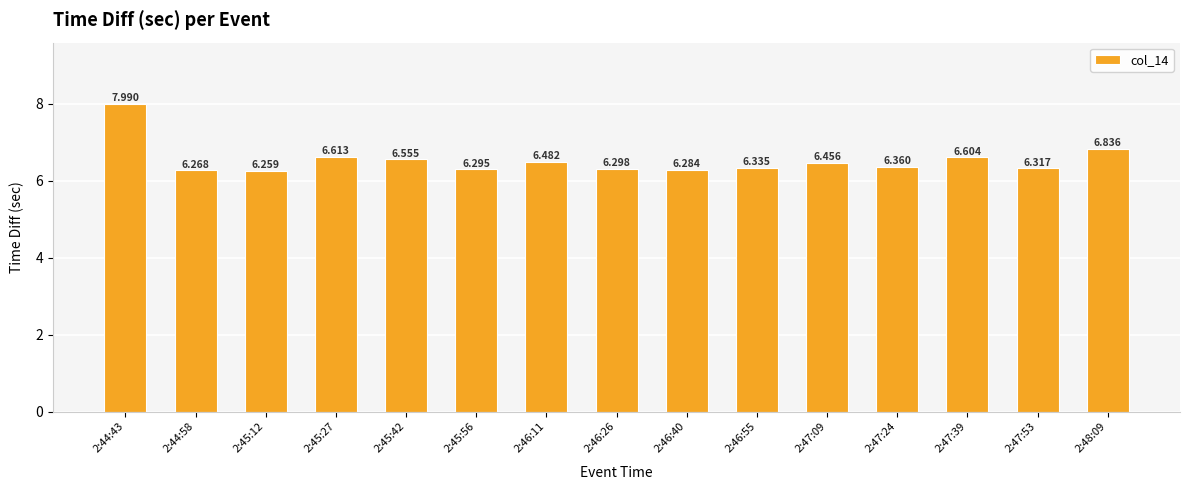

Is it true that the value at 2:45:12 is 2.5?

False